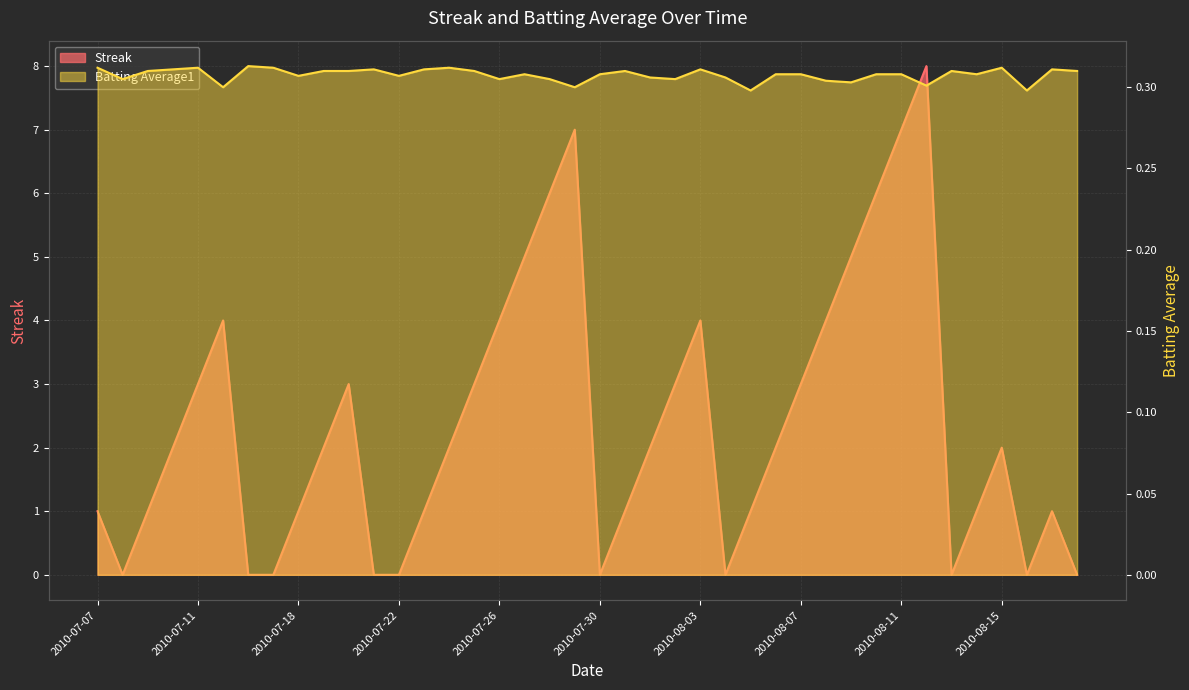

How many Streak values are between 1 and 4?

23